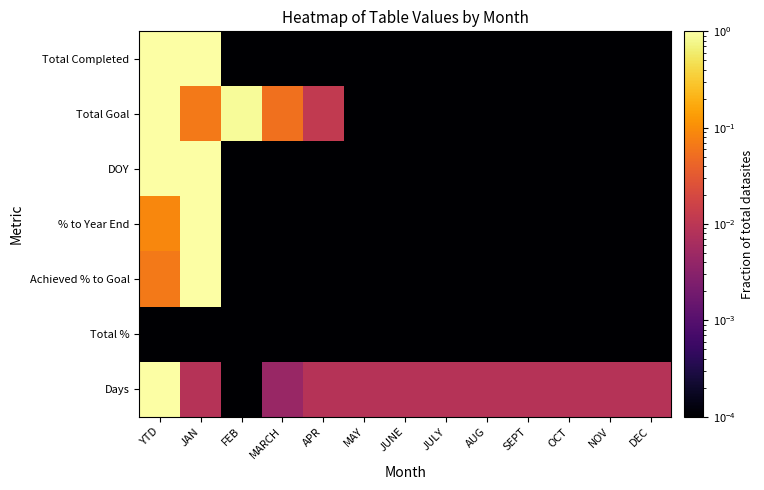

Reading left to right, extract all data points from this chart.

Total Completed: YTD=1.0	JAN=1.0	FEB=0.0	MARCH=0.0	APR=0.0	MAY=0.0	JUNE=0.0	JULY=0.0	AUG=0.0	SEPT=0.0	OCT=0.0	NOV=0.0	DEC=0.0
Total Goal: YTD=1.0	JAN=0.1	FEB=0.9	MARCH=0.1	APR=0.0	MAY=0.0	JUNE=0.0	JULY=0.0	AUG=0.0	SEPT=0.0	OCT=0.0	NOV=0.0	DEC=0.0
DOY: YTD=1.0	JAN=1.0	FEB=0.0	MARCH=0.0	APR=0.0	MAY=0.0	JUNE=0.0	JULY=0.0	AUG=0.0	SEPT=0.0	OCT=0.0	NOV=0.0	DEC=0.0
% to Year End: YTD=0.1	JAN=1.0	FEB=0.0	MARCH=0.0	APR=0.0	MAY=0.0	JUNE=0.0	JULY=0.0	AUG=0.0	SEPT=0.0	OCT=0.0	NOV=0.0	DEC=0.0
Achieved % to Goal: YTD=0.1	JAN=1.0	FEB=0.0	MARCH=0.0	APR=0.0	MAY=0.0	JUNE=0.0	JULY=0.0	AUG=0.0	SEPT=0.0	OCT=0.0	NOV=0.0	DEC=0.0
Total %: YTD=0.0	JAN=0.0	FEB=0.0	MARCH=0.0	APR=0.0	MAY=0.0	JUNE=0.0	JULY=0.0	AUG=0.0	SEPT=0.0	OCT=0.0	NOV=0.0	DEC=0.0
Days: YTD=1.0	JAN=0.0	FEB=0.0	MARCH=0.0	APR=0.0	MAY=0.0	JUNE=0.0	JULY=0.0	AUG=0.0	SEPT=0.0	OCT=0.0	NOV=0.0	DEC=0.0